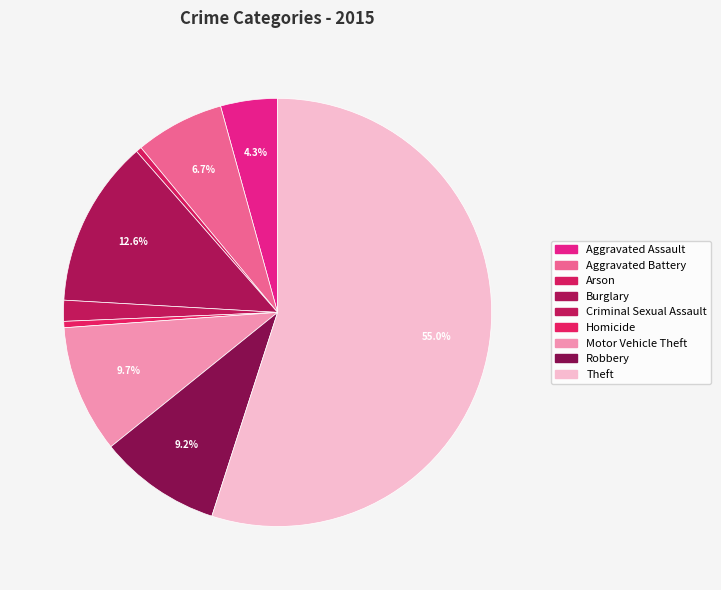

Count the number of slices in the pie.

9